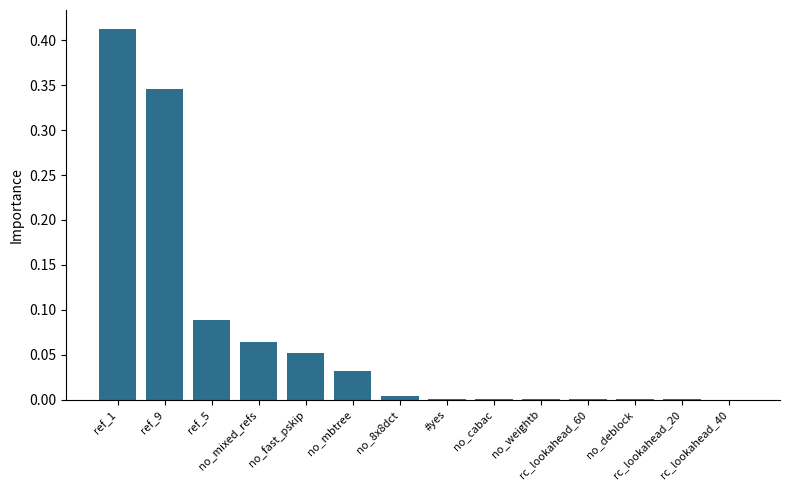

What is the sum of all values?

1.0